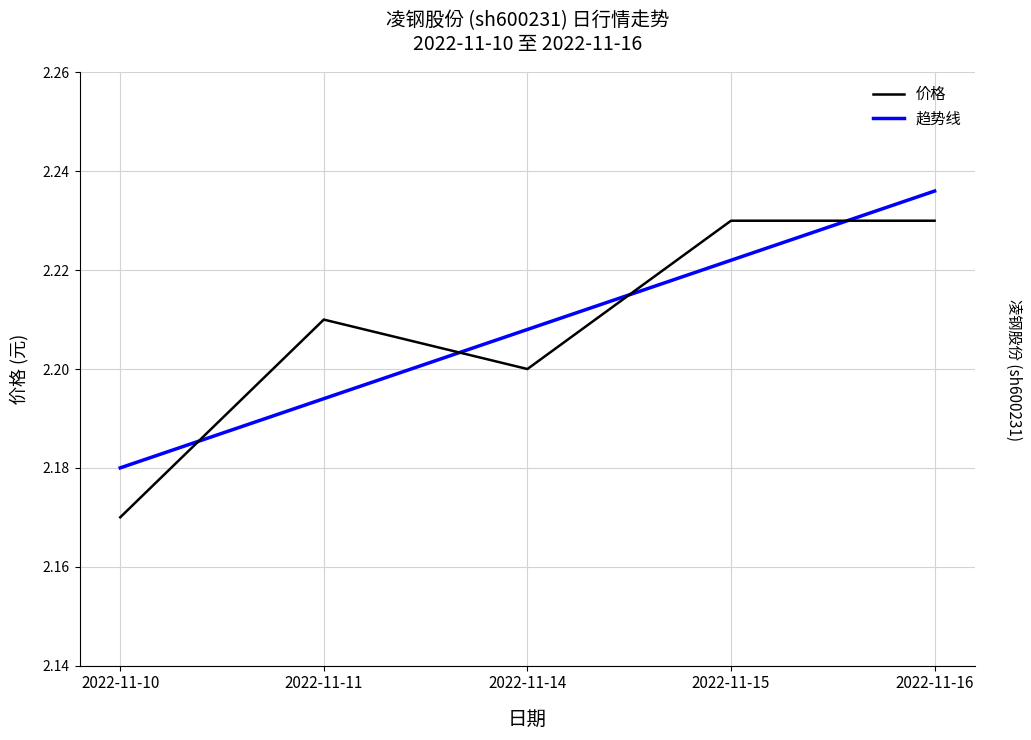

Is this an area chart (filled region under the line)?

No